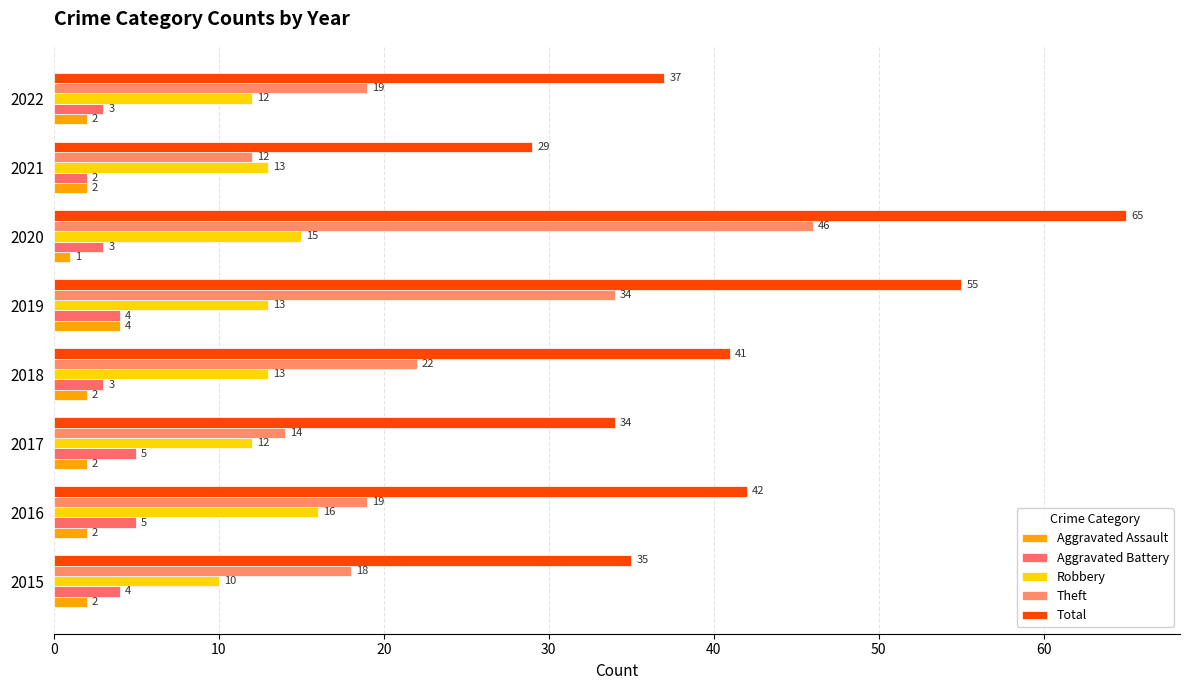

What is the value of the Theft bar at the 3rd from the left?

14